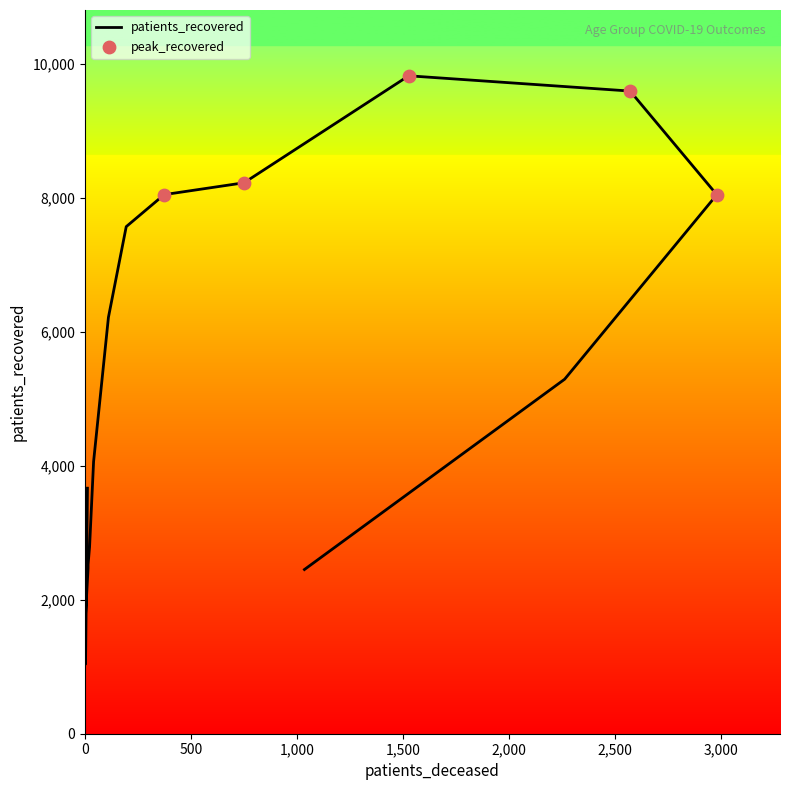

Approximately how many times larger is the value at >90 compared to 45 - 49?

0.6